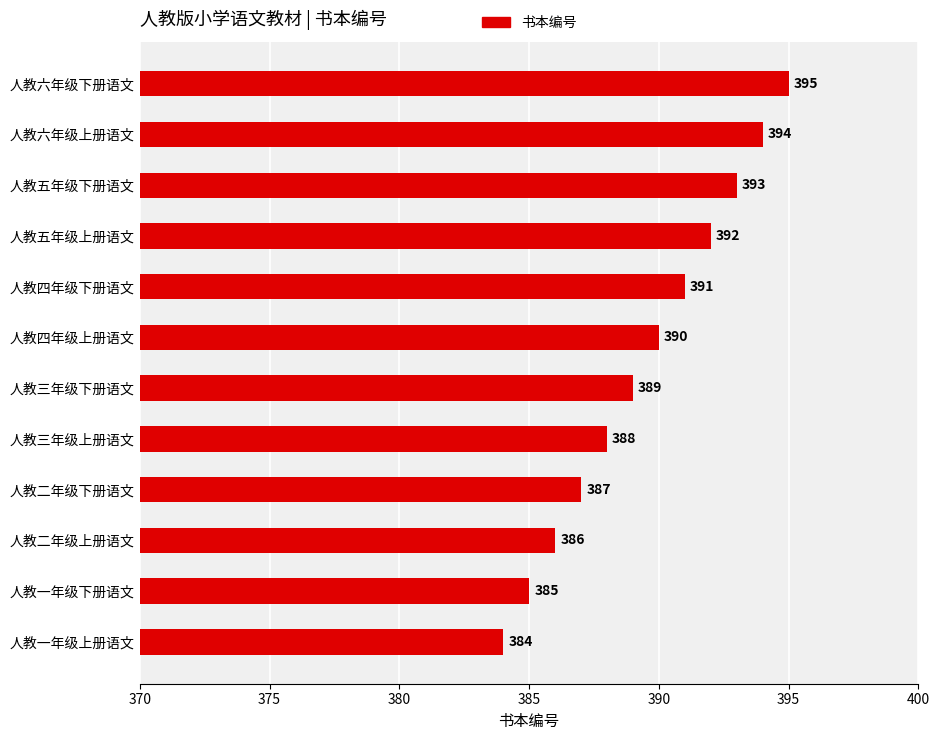

What is the change in value from 人教三年级下册语文 to 人教六年级上册语文?

+5